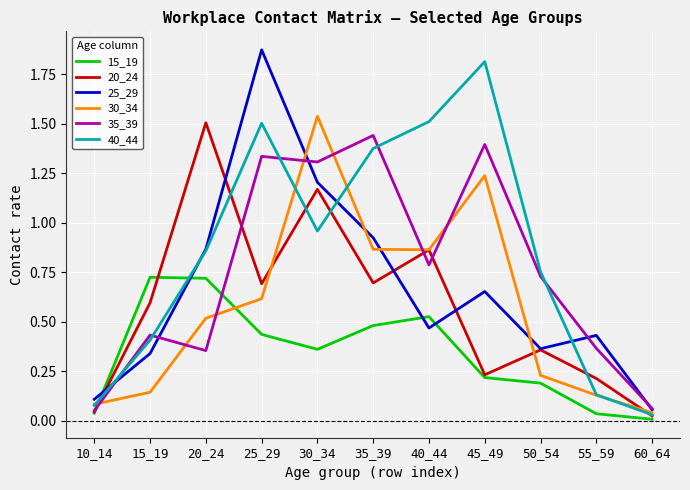

Is the value of 40_44 at 10_14 greater than the value of 30_34 at 55_59?

No